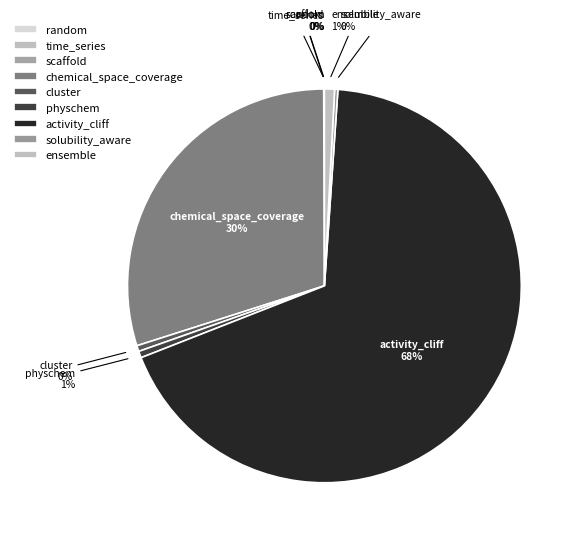

Rank the categories by value from lowest to highest.

time_series, random, scaffold, solubility_aware, cluster, physchem, ensemble, chemical_space_coverage, activity_cliff